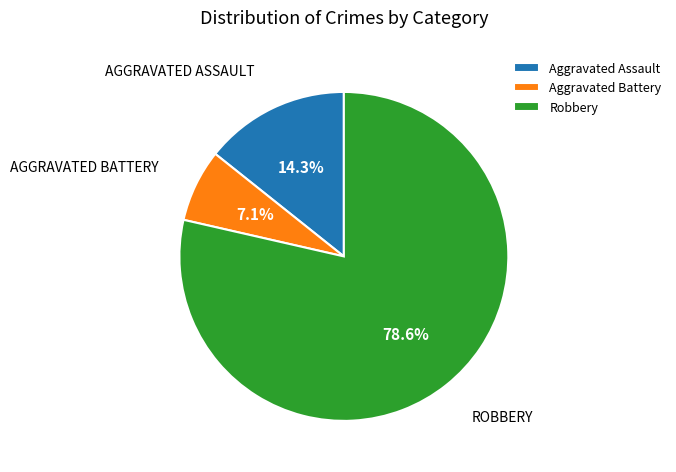

How many segments does this pie chart have?

3